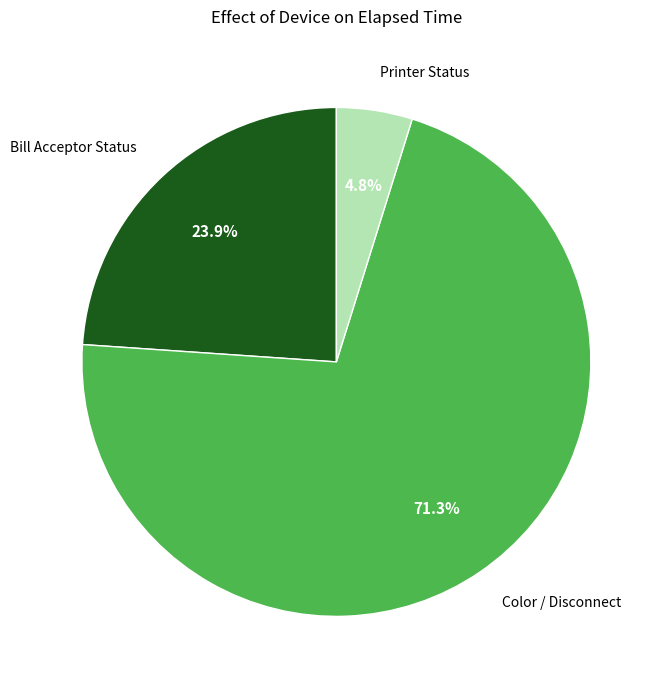

What percentage is NOT represented by Color / Disconnect?

28.7%